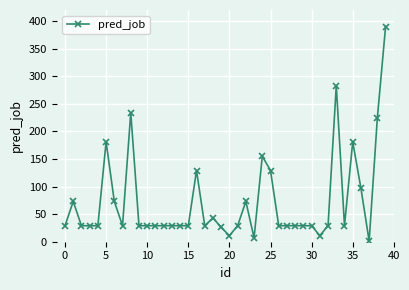

True or false: the data has more than 2 interior local peaks.

True